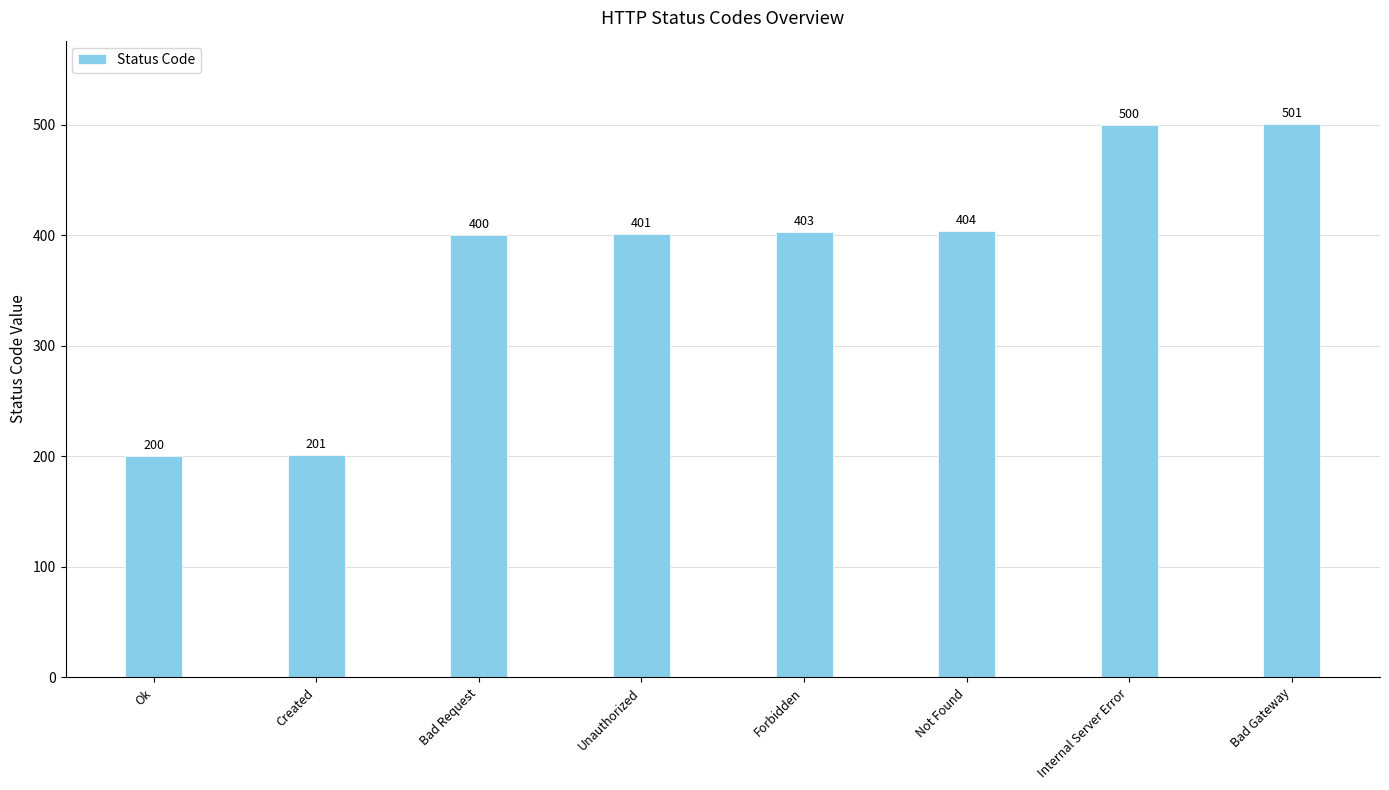

Which has a higher value, Internal Server Error or Bad Request?

Internal Server Error